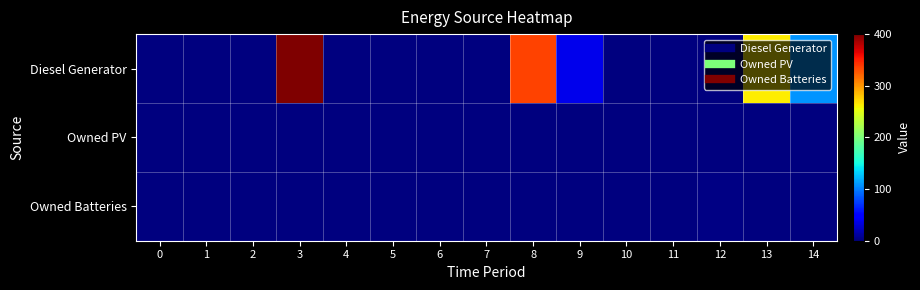

List the series in order of their peak value, highest first.

Diesel Generator, Owned Batteries, Owned PV